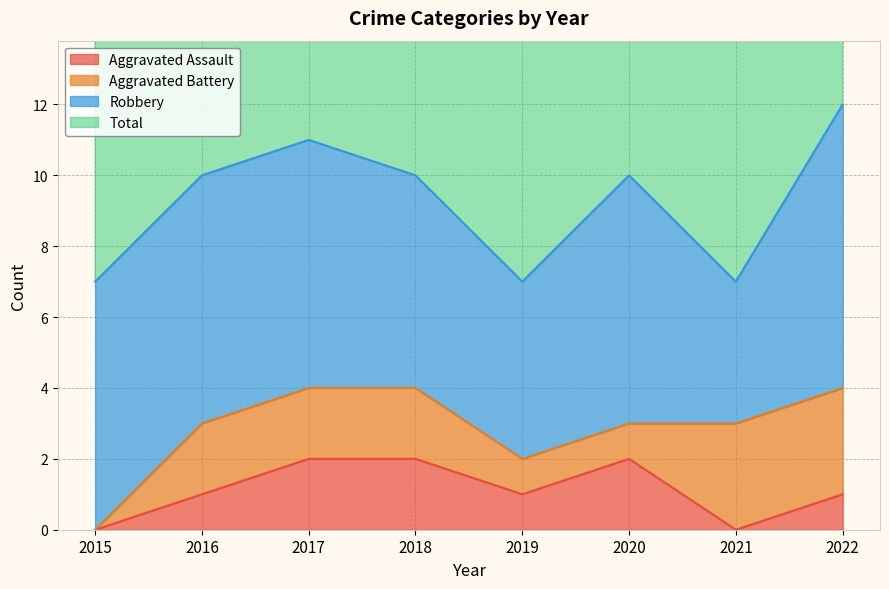

What is the sum of all Total values?

74